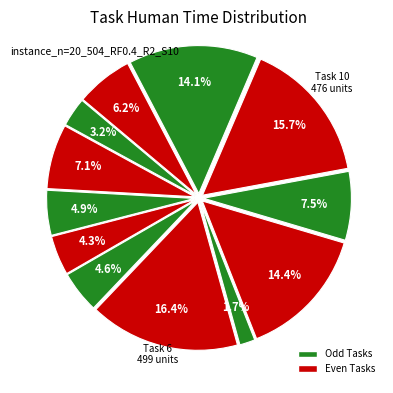

How many slices are in this pie chart?

12